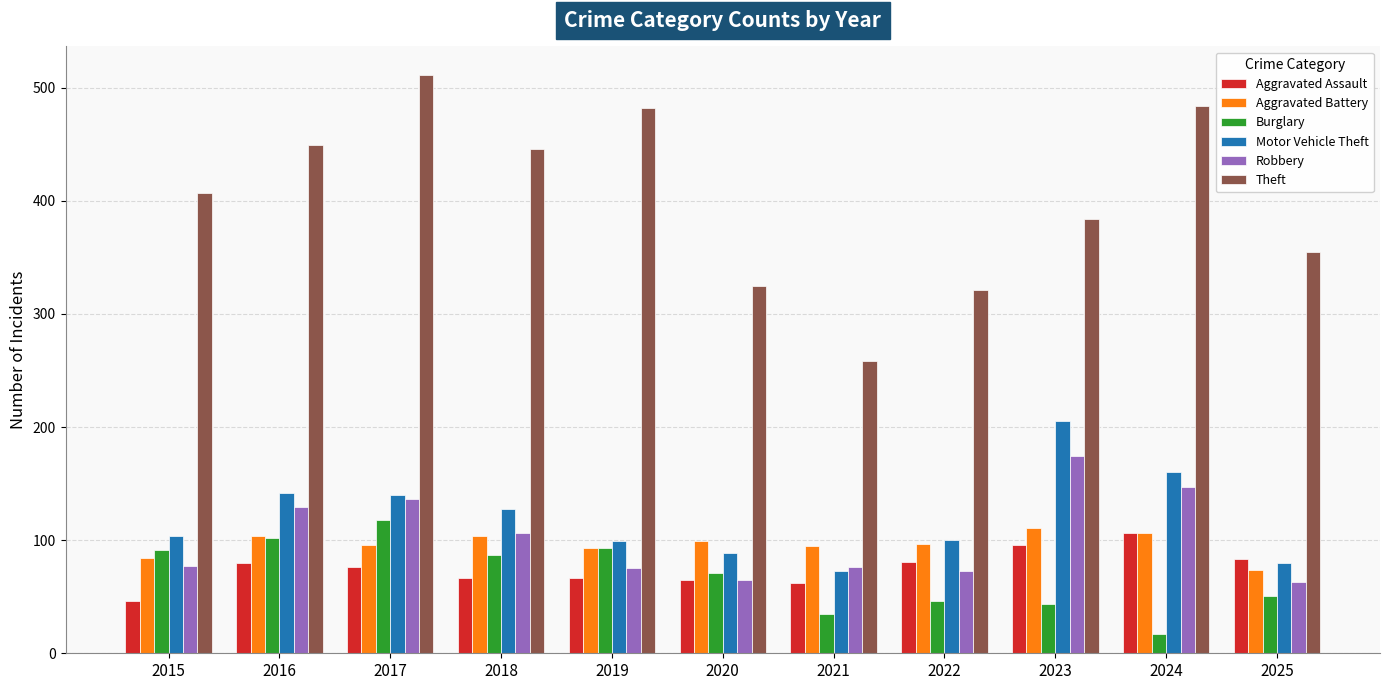

Which series has the largest range (max minus min)?

Theft